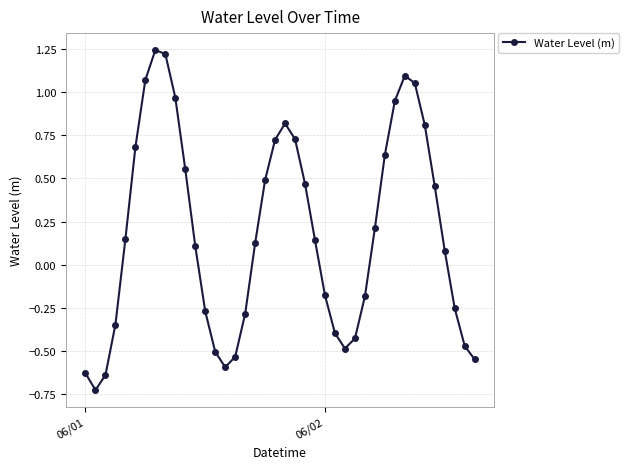

What is the sum of all values?

7.3